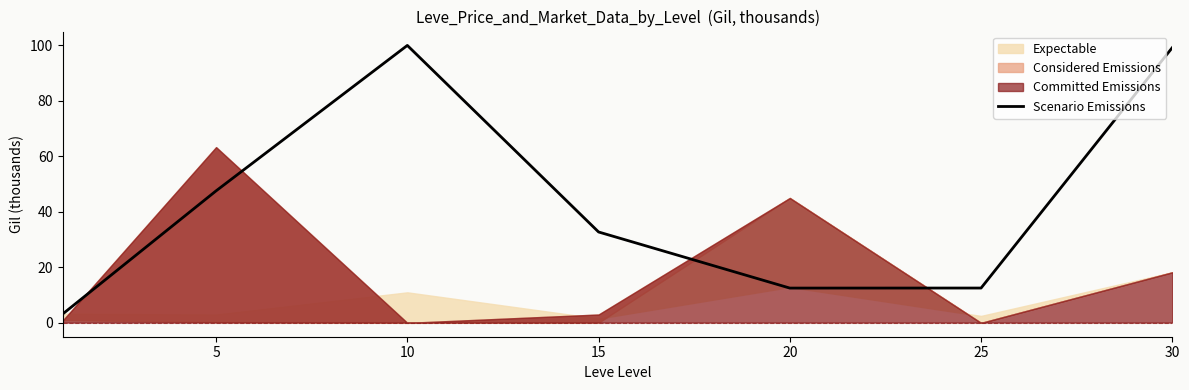

The value of Scenario Emissions at 30 is 29.0. True or false?

False